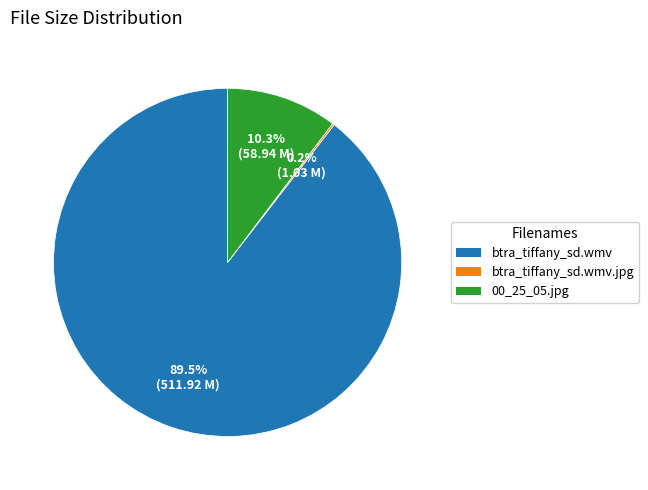

Is the sum of btra_tiffany_sd.wmv and 00_25_05.jpg greater than half?

Yes